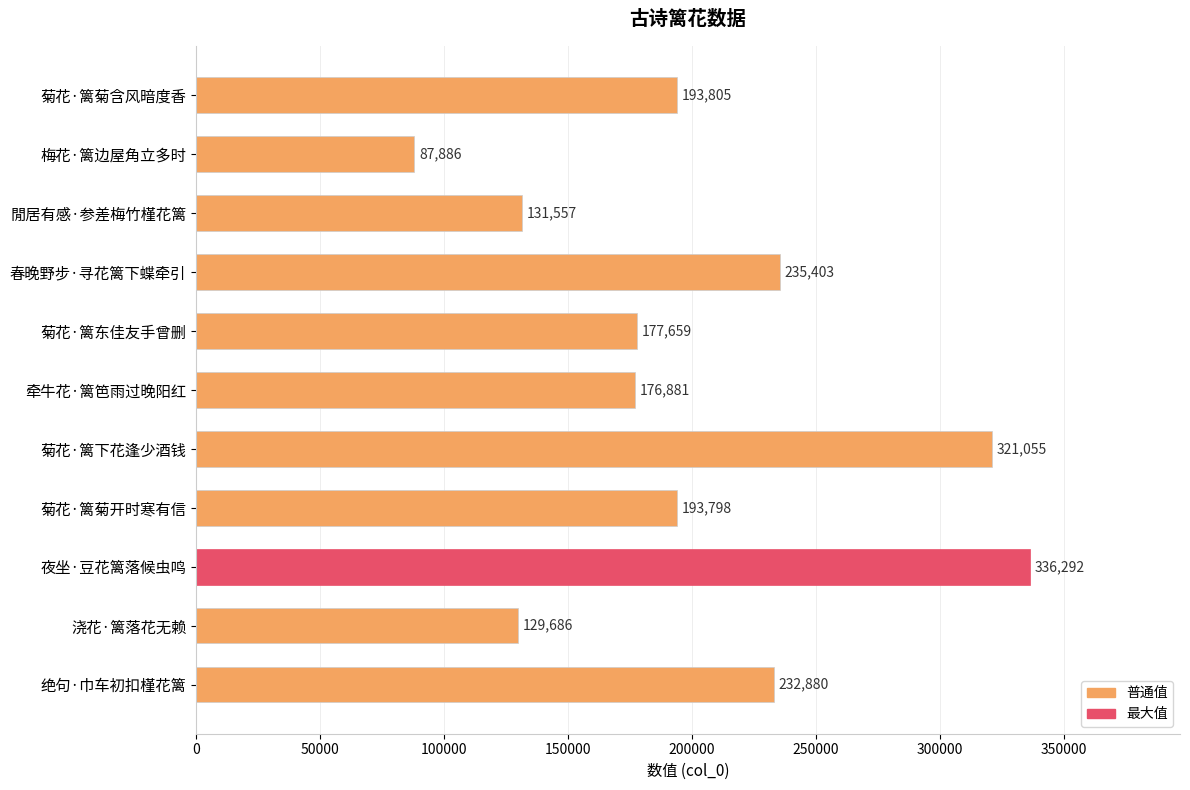

List the labels in order of value, largest first.

夜坐·豆花篱落候虫鸣, 菊花·篱下花逢少酒钱, 春晚野步·寻花篱下蝶牵引, 绝句·巾车初扣槿花篱, 菊花·篱菊含风暗度香, 菊花·篱菊开时寒有信, 菊花·篱东佳友手曾删, 牵牛花·篱笆雨过晚阳红, 閒居有感·参差梅竹槿花篱, 浇花·篱落花无赖, 梅花·篱边屋角立多时